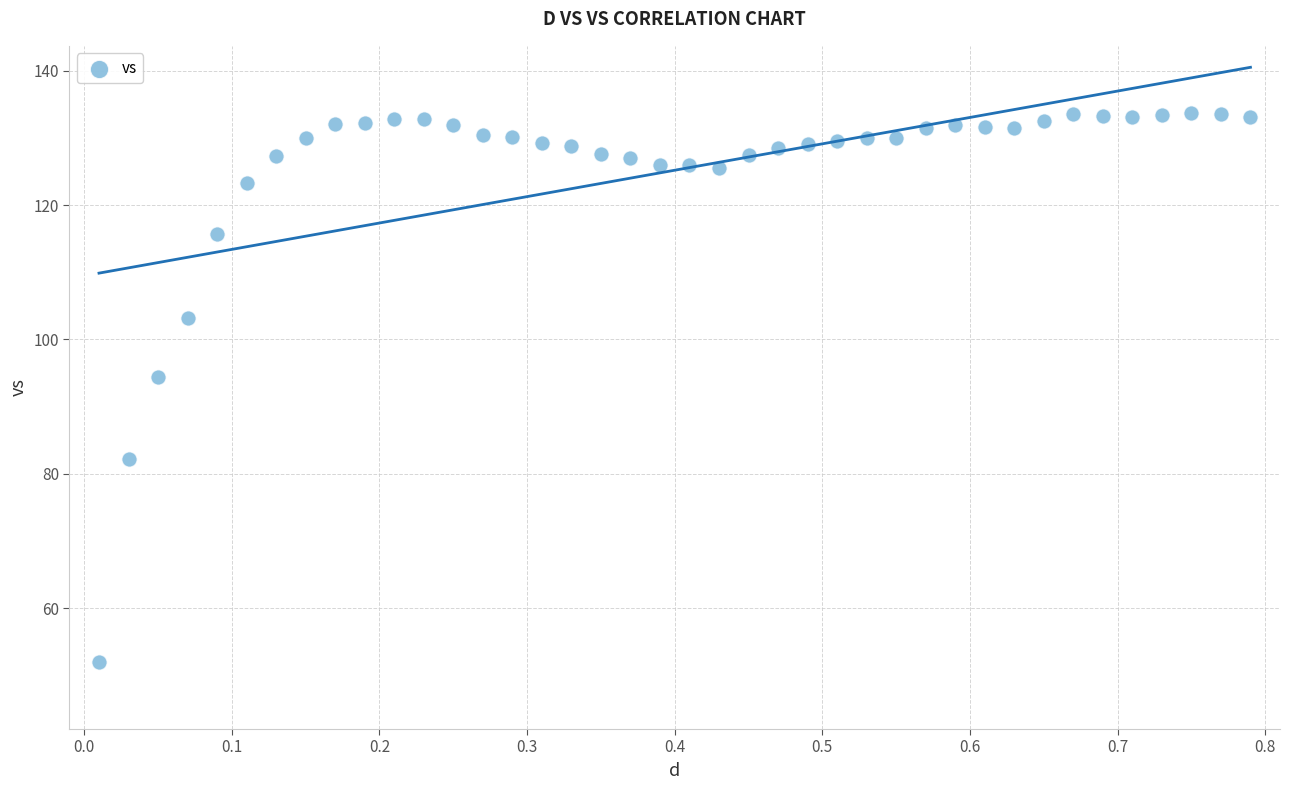

What Y value in the scatter plot is closest to 92?

94.5